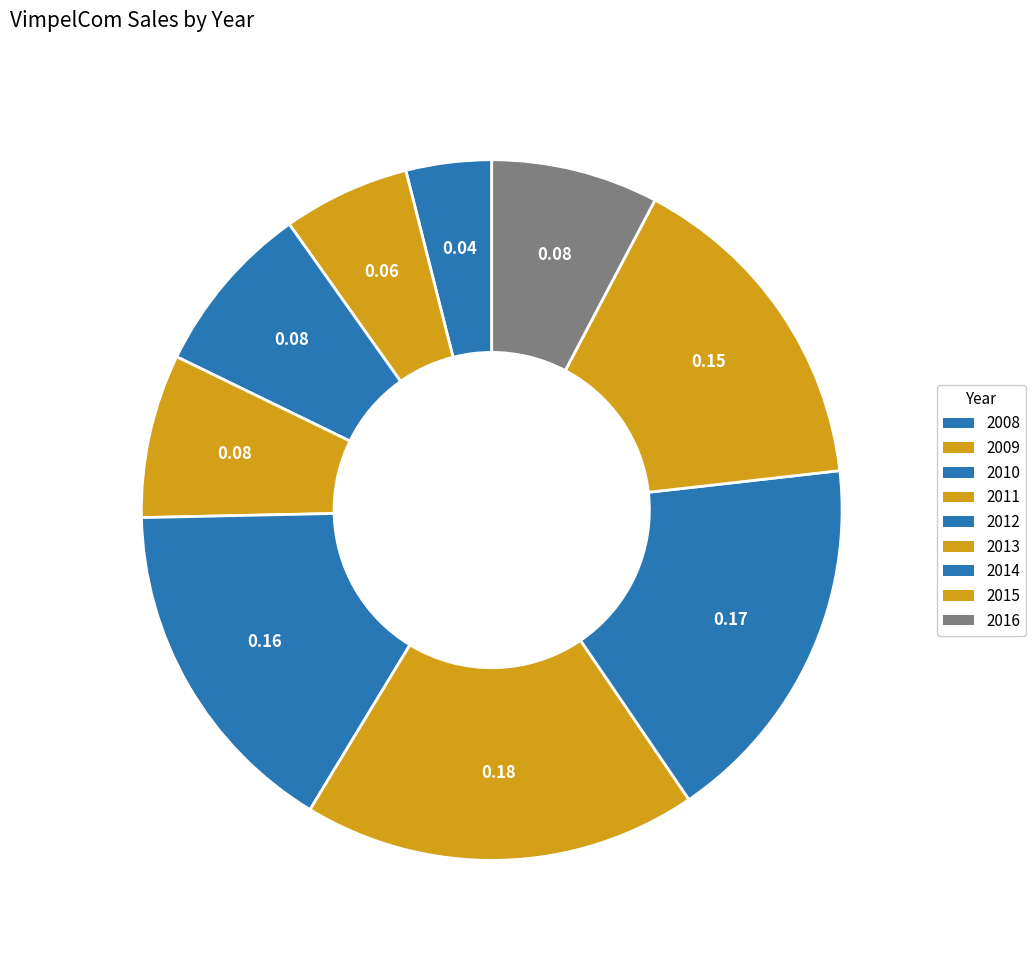

To the nearest percent, what is the difference between the largest and smallest slice percentages?

14%